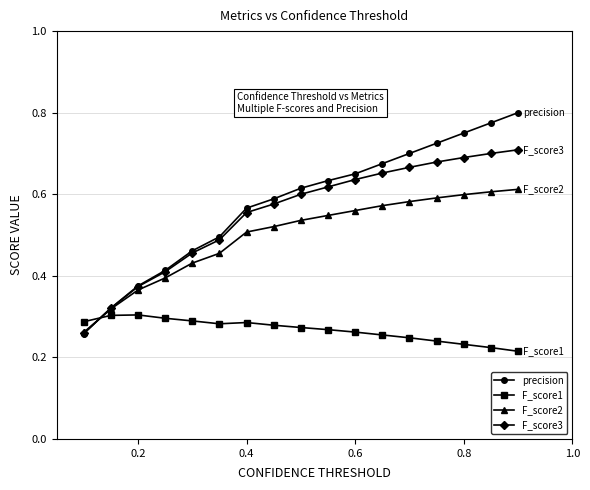

Which series has the widest spread of values?

precision